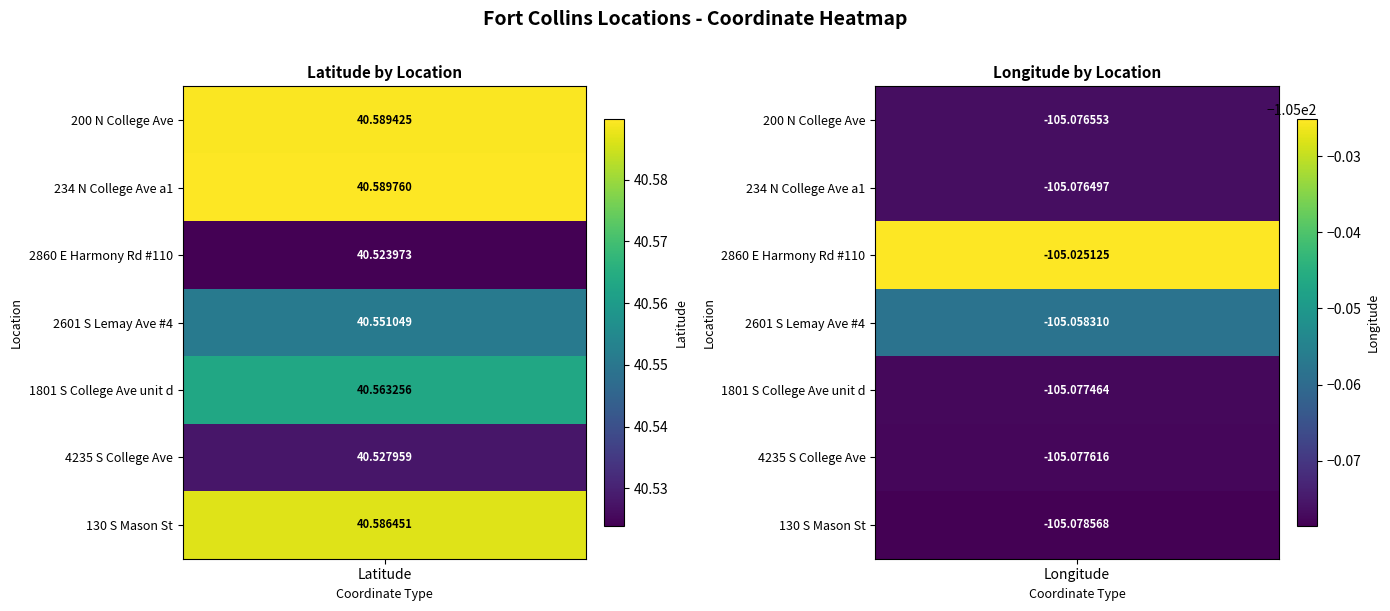

The 130 S Mason St series shows -187.9 at 1. True or false?

False